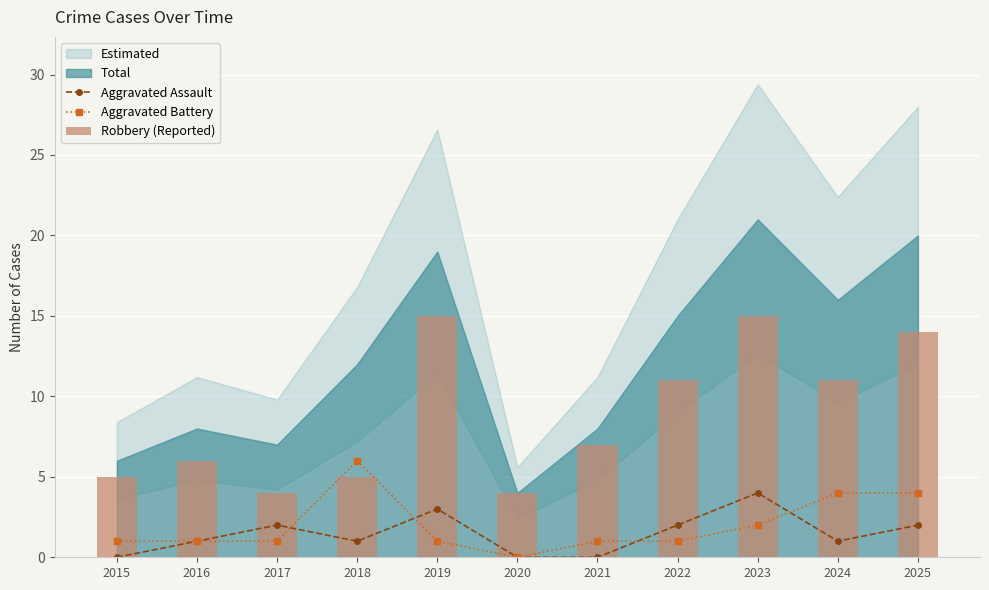

The value of Aggravated Assault at 2022 is 1. True or false?

False